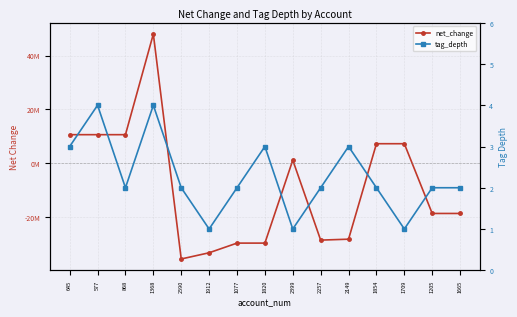

Which series ends up on top after the final intersection of tag_depth and net_change?

tag_depth